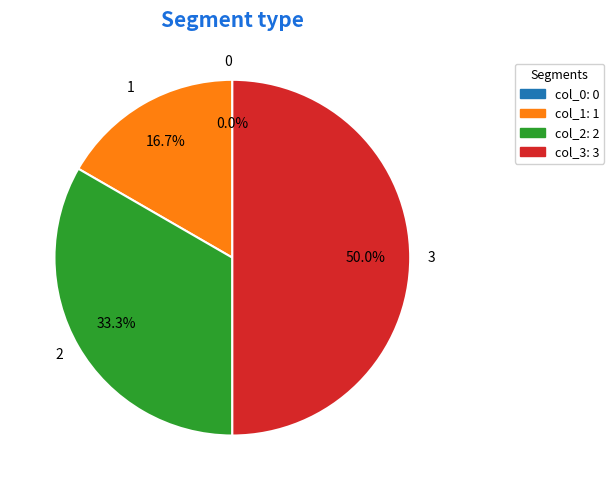

To the nearest percent, what is the average slice percentage?

25%